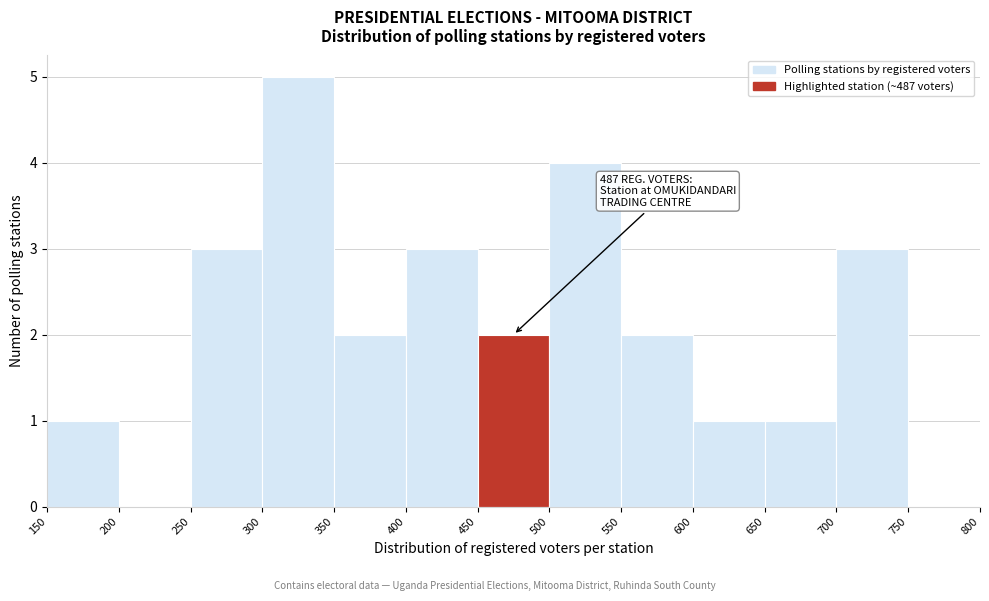

Which range on the x-axis has the tallest bar?

300 to 350